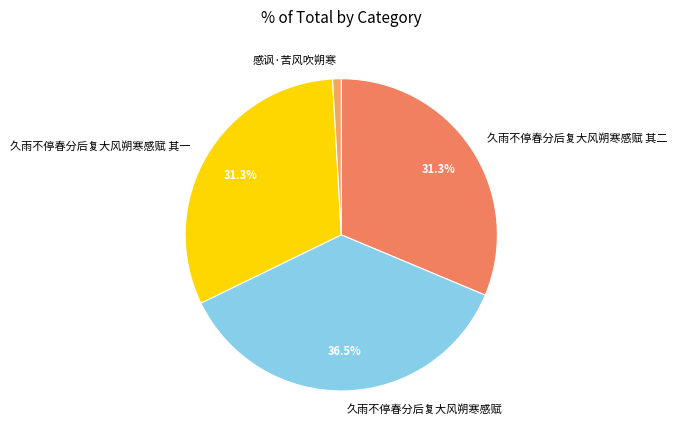

Which category has the biggest portion of the pie?

久雨不停春分后复大风朔寒感赋